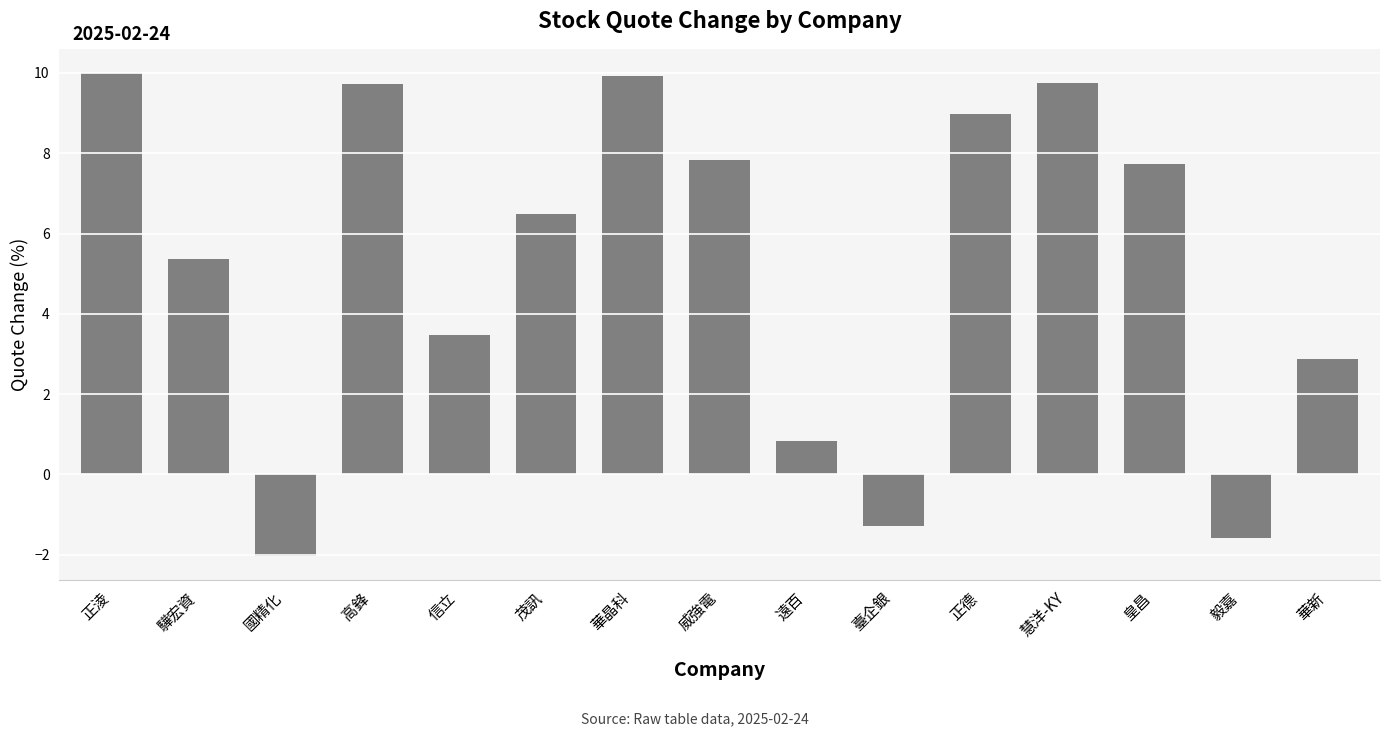

Which has a higher value, 驊宏資 or 華新?

驊宏資